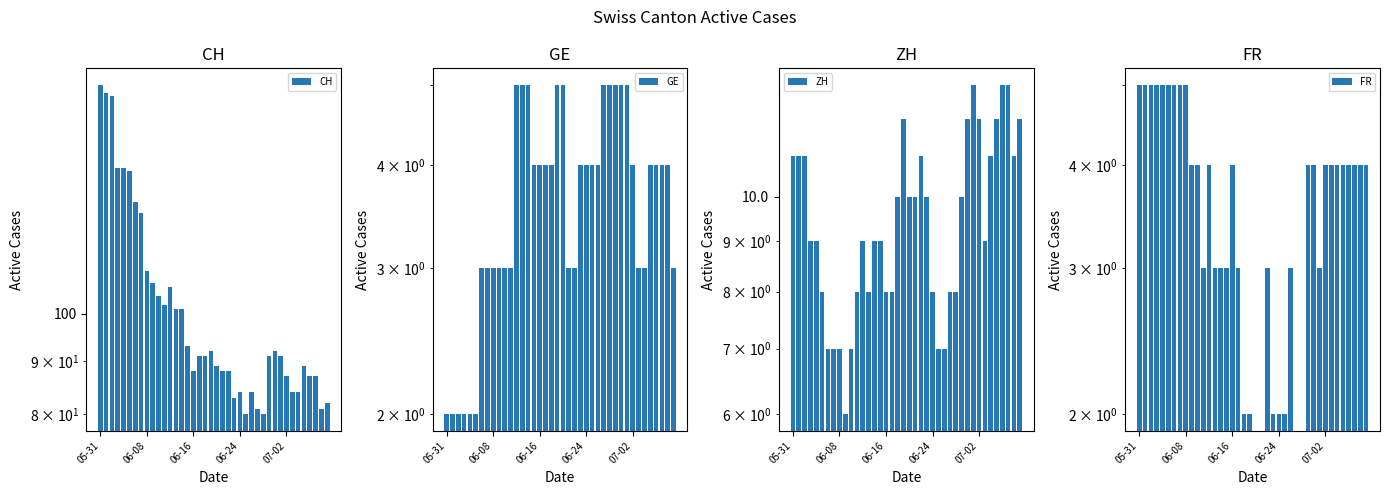

At which category is the sum across all series the highest?

05-31